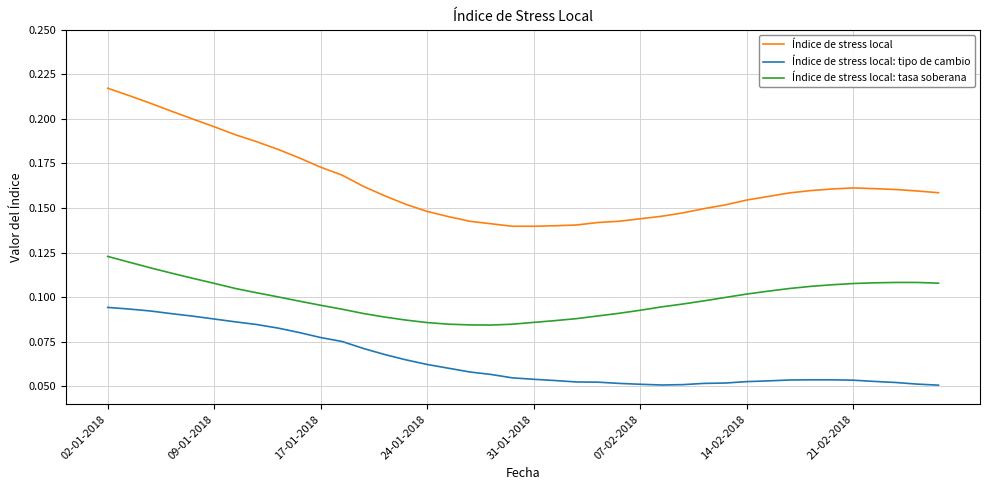

Which series has the widest spread of values?

Índice de stress local